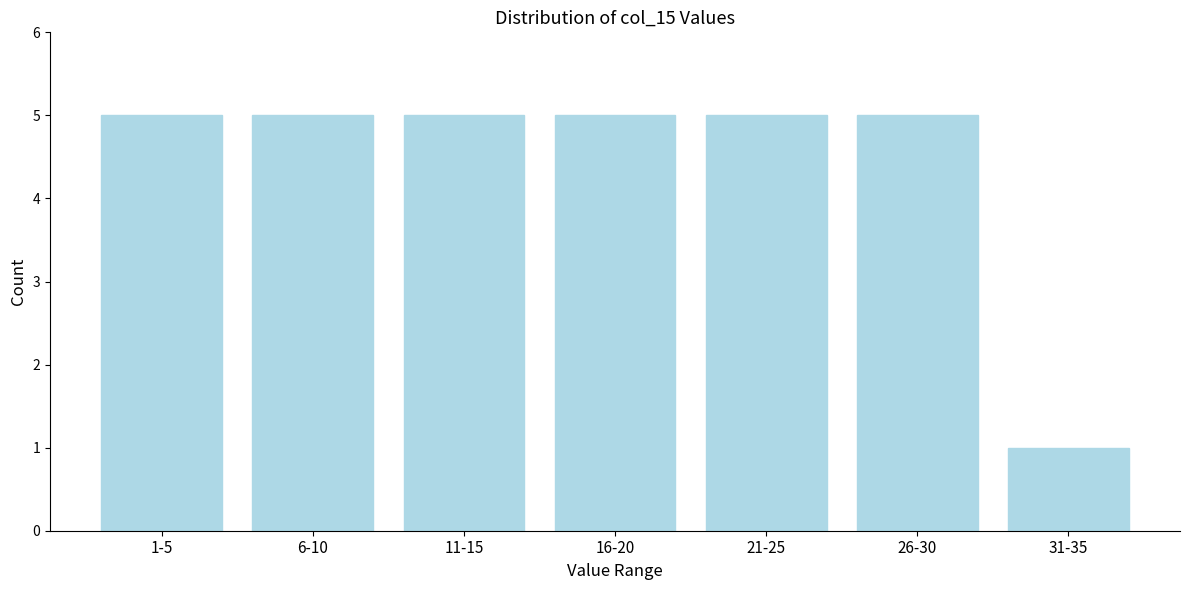

Reading right to left, what are all the values shown in this chart?

1	5	5	5	5	5	5